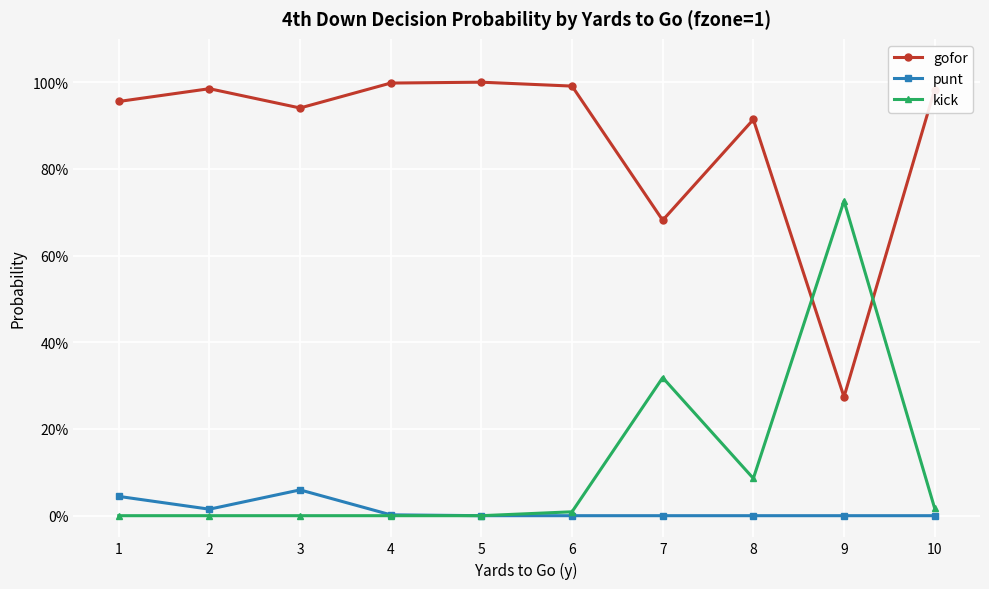

What is the value of the kick point at the 7th from the left?

0.3